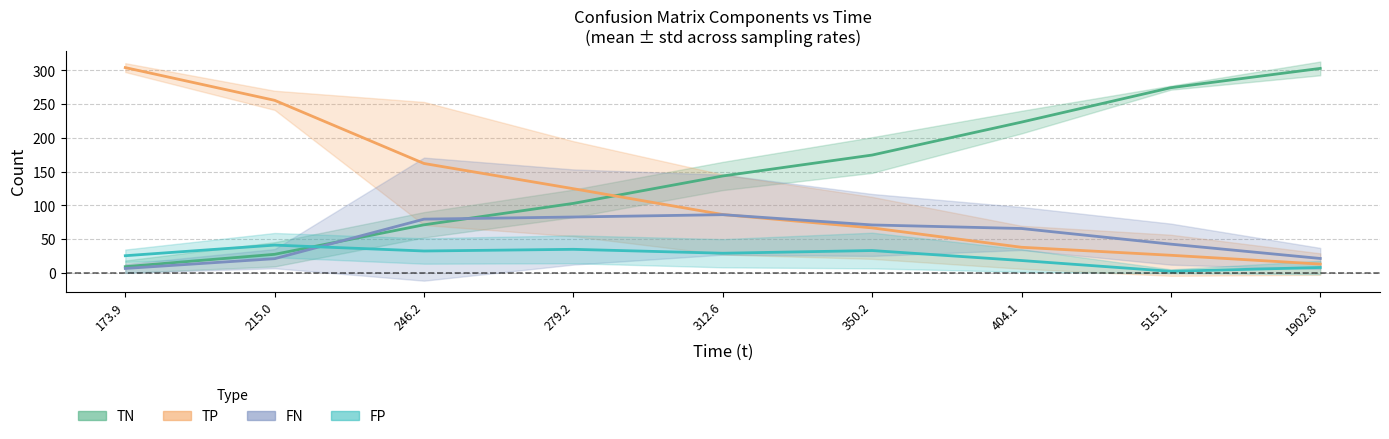

True or false: FP and TN intersect in this chart.

True